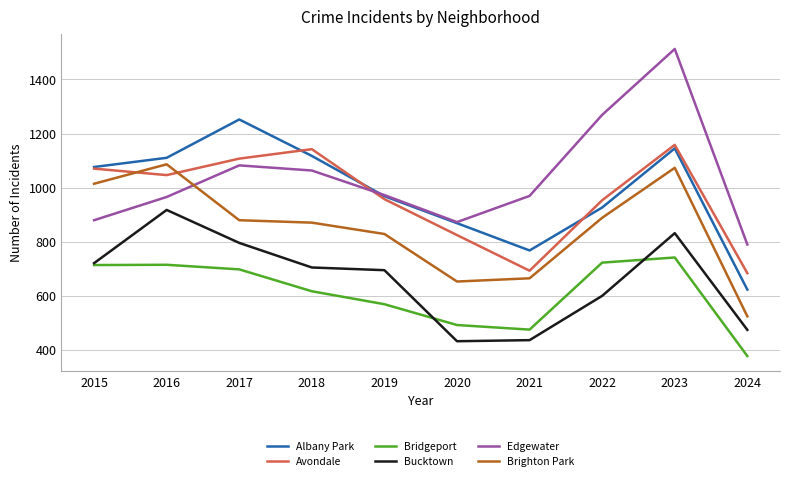

What is the sum of the Albany Park values at 2024 and 2022?

1548